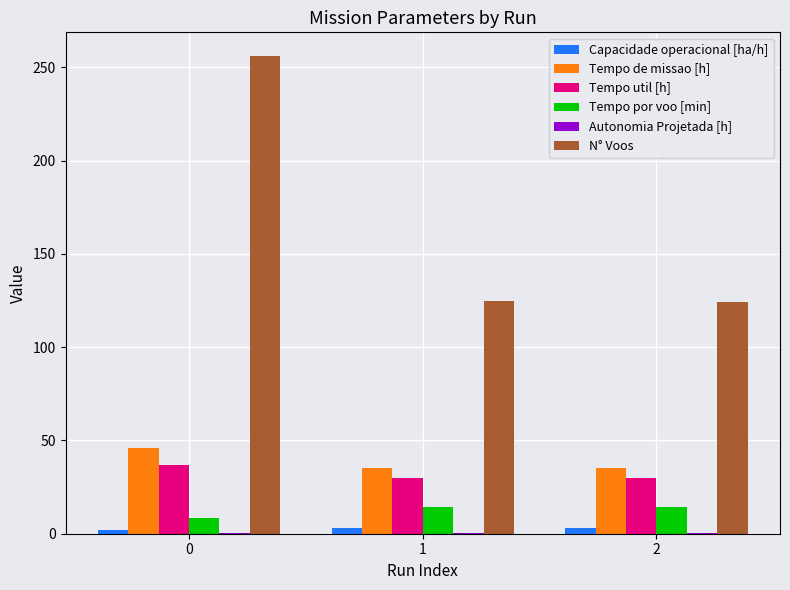

What is the spread (max minus min) of values at 1?

124.7